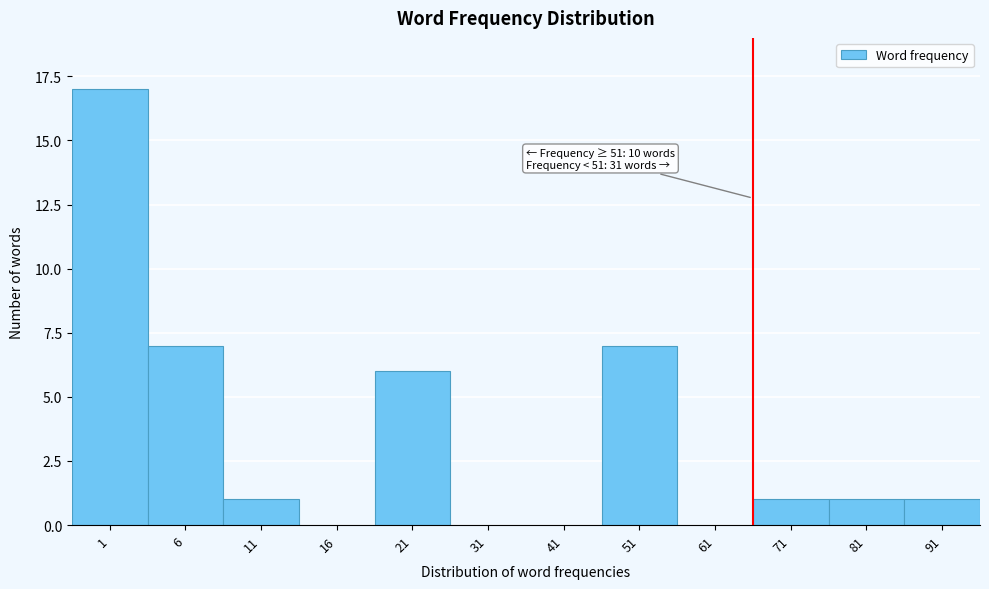

Reading left to right, extract all data points from this chart.

1=17	6=7	11=1	16=0	21=6	31=0	41=0	51=7	61=0	71=1	81=1	91=1